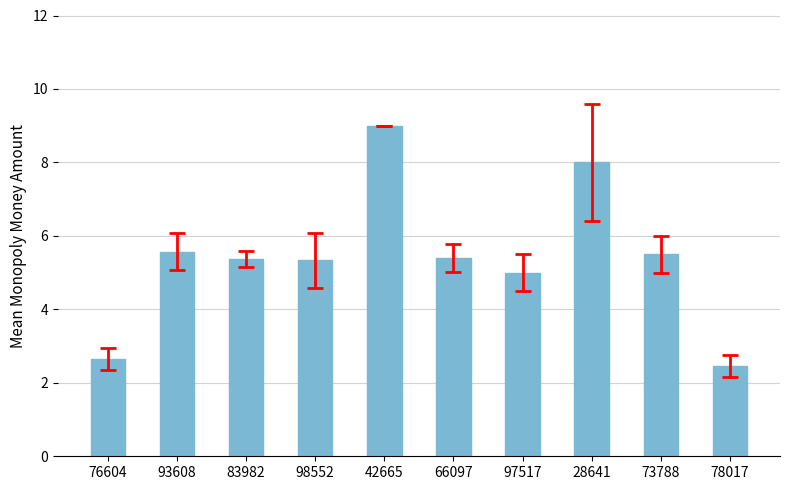

What is the smallest value displayed?

2.5